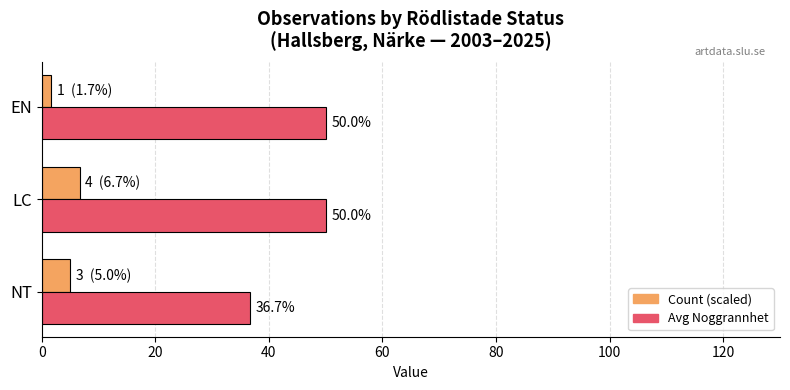

At which category does the chart reach its minimum across all series?

EN